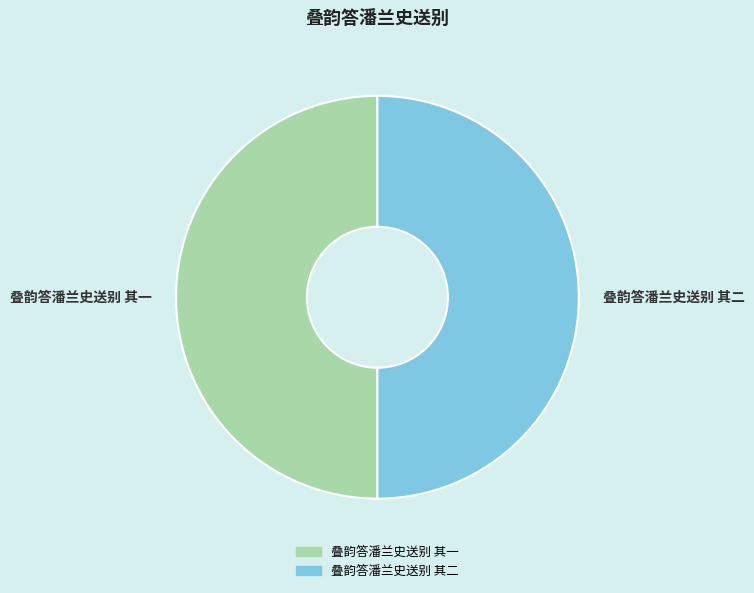

True or false: 叠韵答潘兰史送别 其一 accounts for 60% of the total.

False